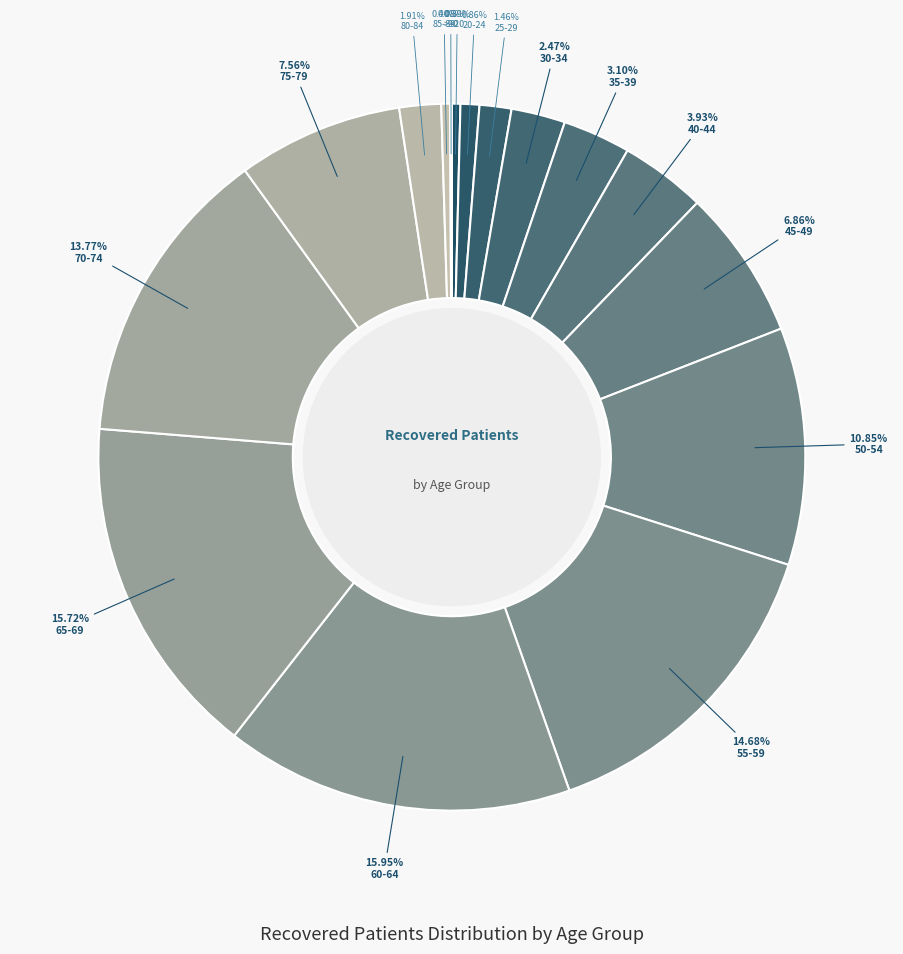

Count the number of slices in the pie.

16